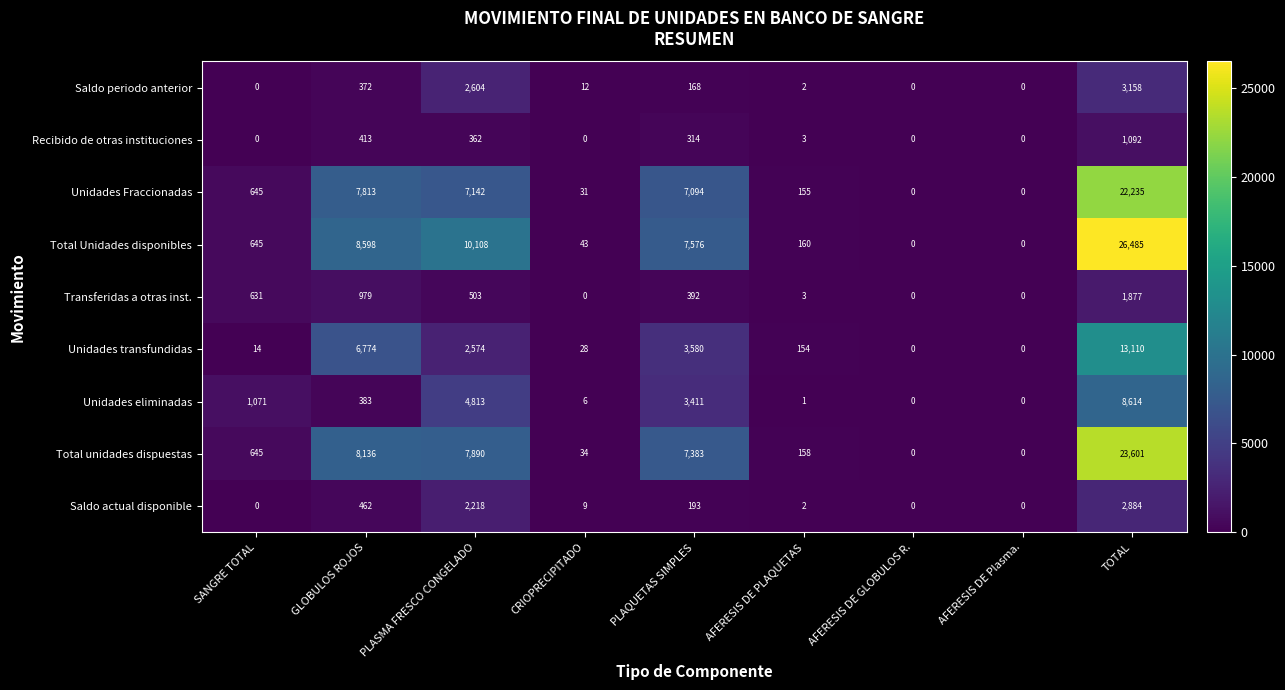

True or false: Transferidas a otras inst. has a value of 579 at PLAQUETAS SIMPLES.

False